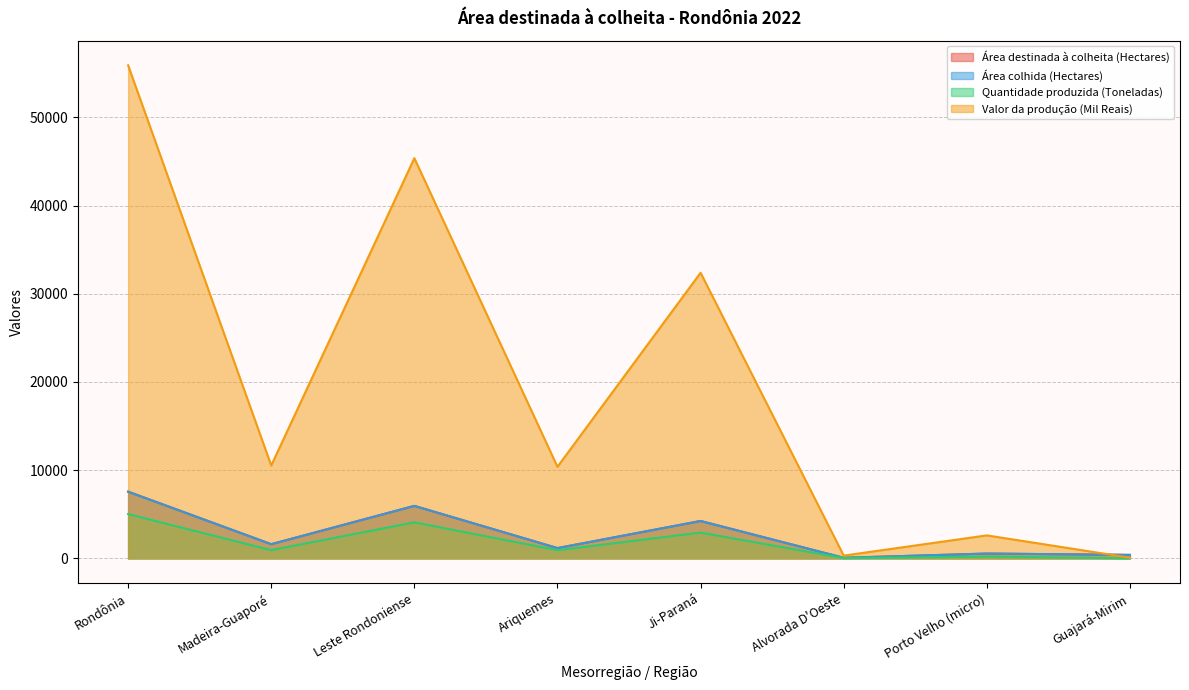

What is the average value of the Área colhida (Hectares) series?

2692